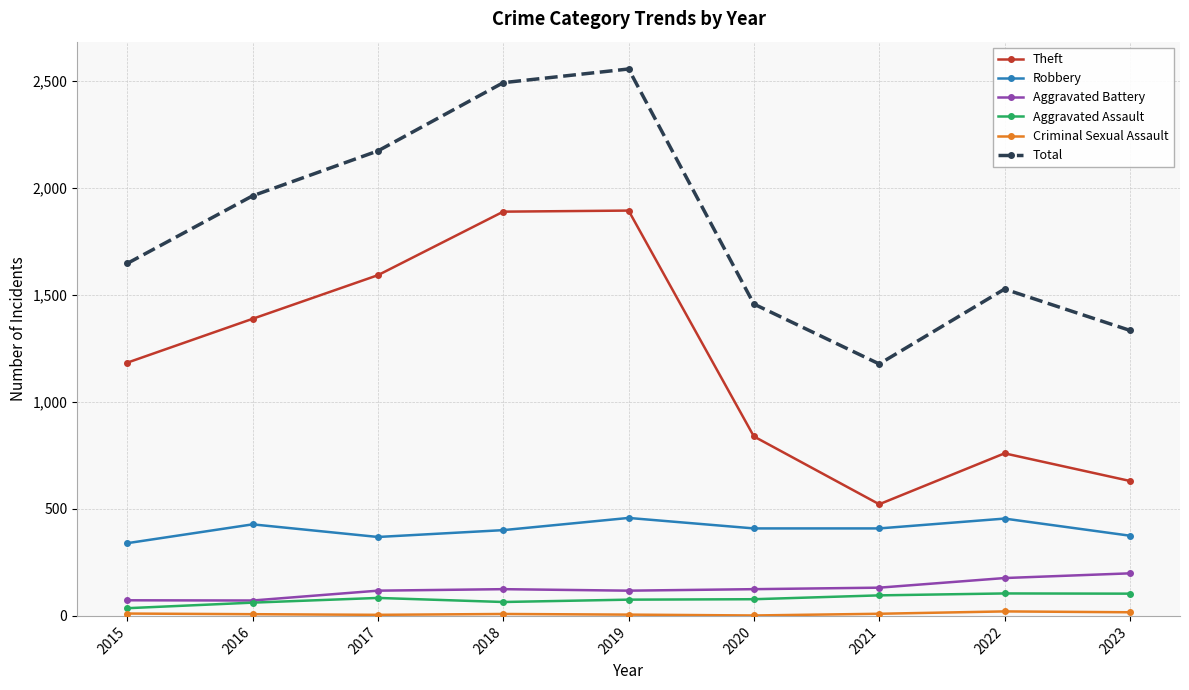

True or false: Robbery and Aggravated Assault cross at least once.

False